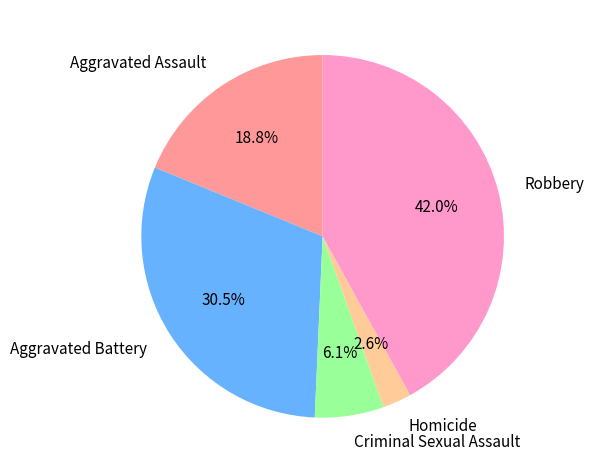

How much of the chart is everything except Homicide?

97.4%